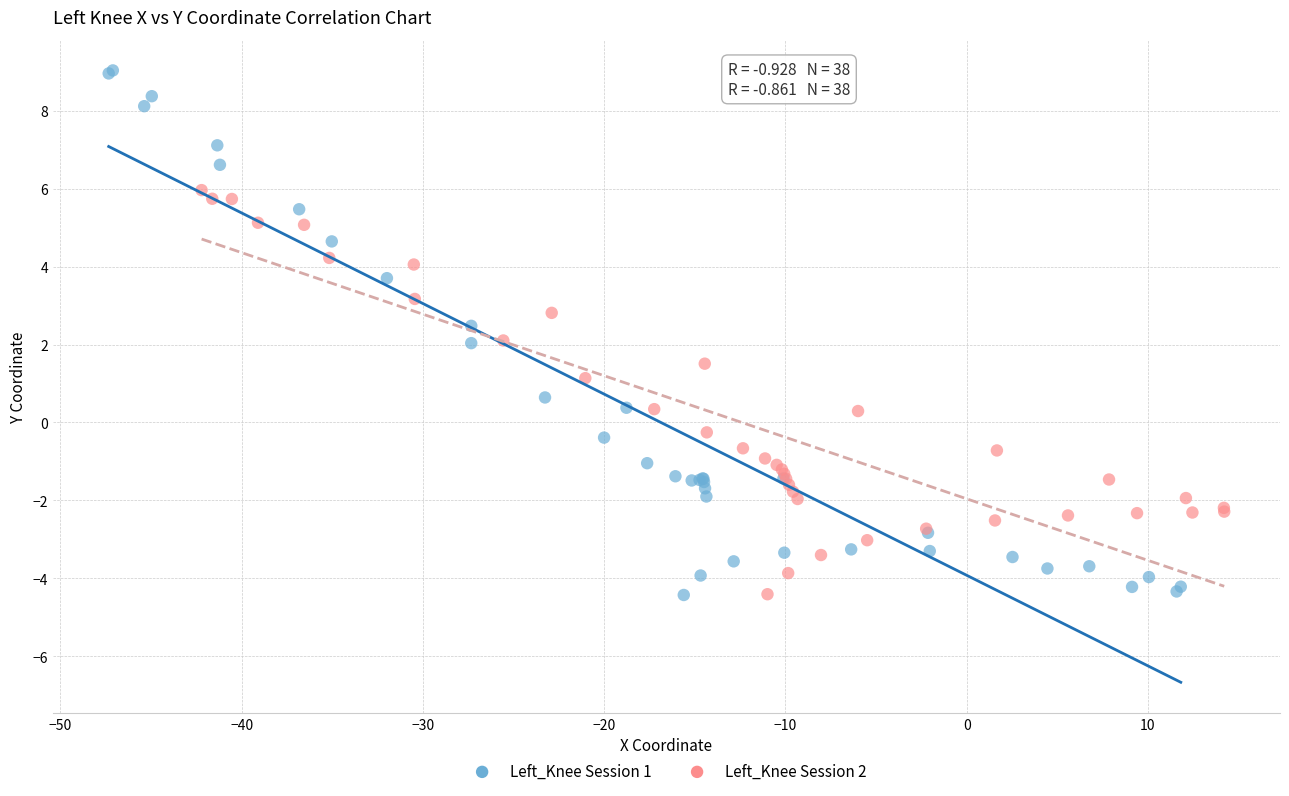

Which series has the largest Y range (max minus min)?

Left_Knee Session 1